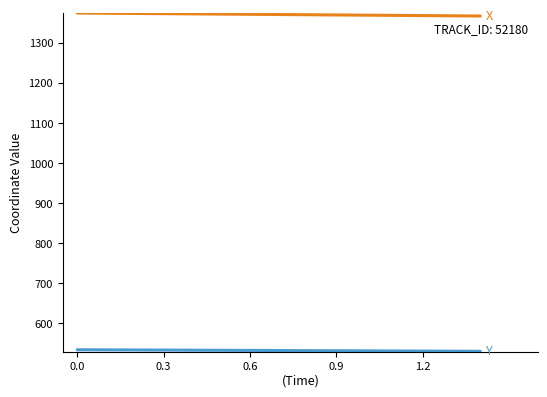

What is the minimum value shown in the chart?

530.4